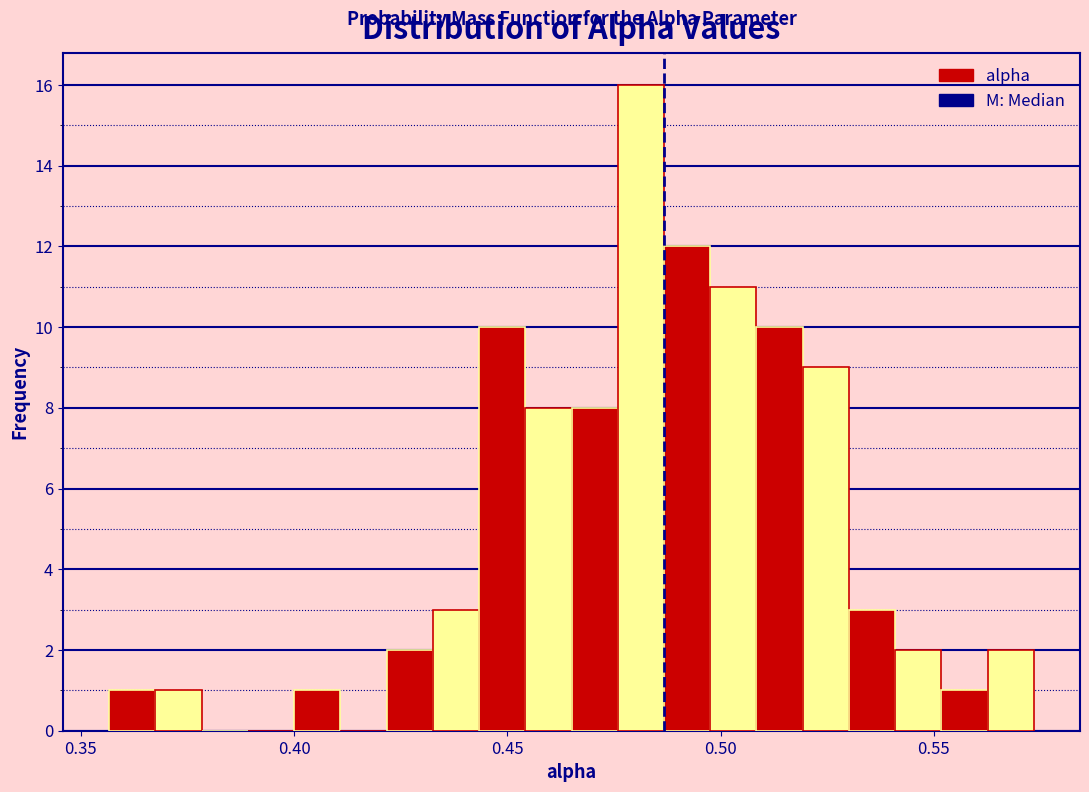

Around what value on the x-axis is the tallest bar? Give the approximate position of its centre, as read against the axis.

0.480